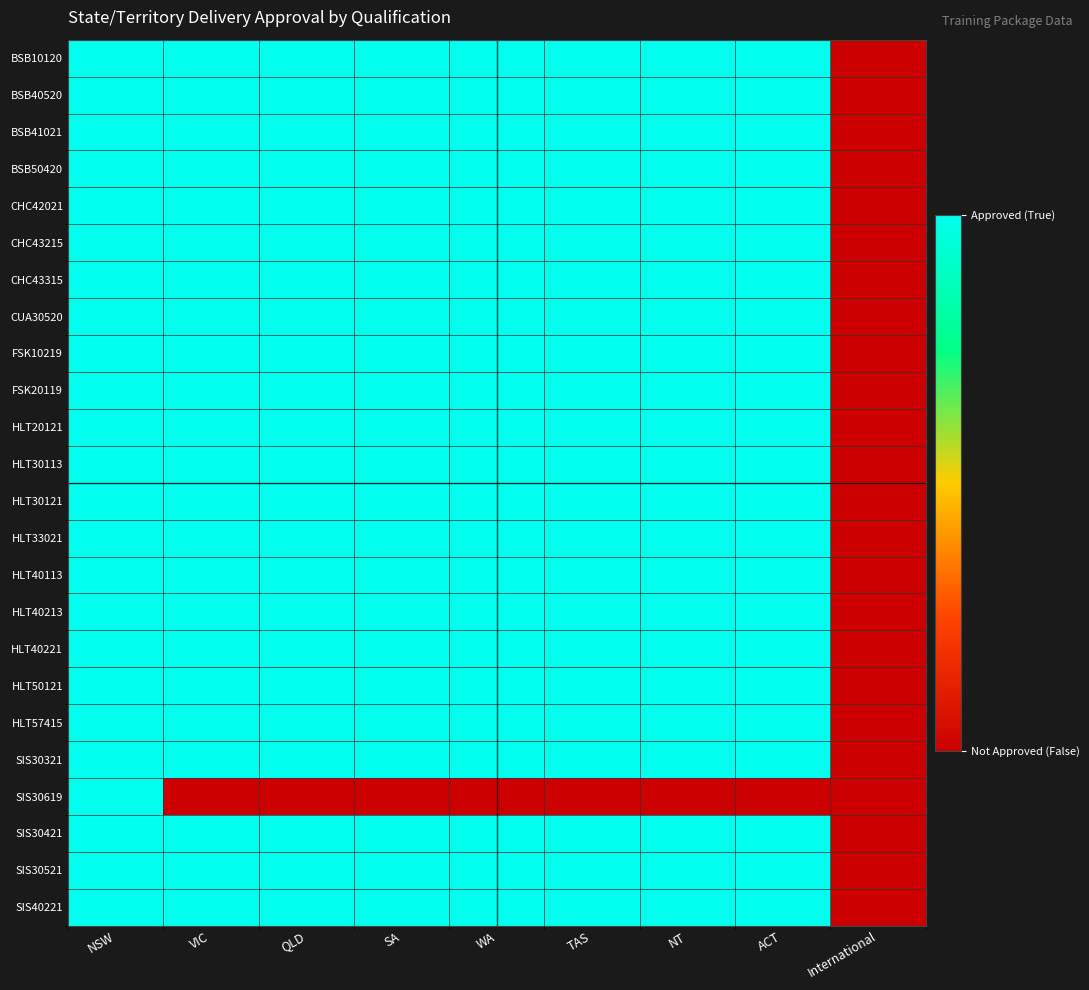

What is the maximum value shown in the chart?

1